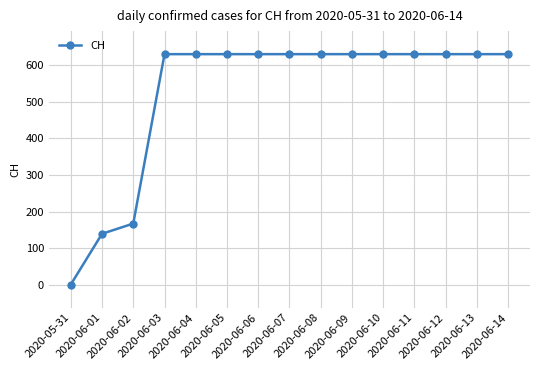

Reading left to right, transcribe all the data shown in this chart.

0	139	167	631	631	631	631	631	631	631	631	631	631	631	631